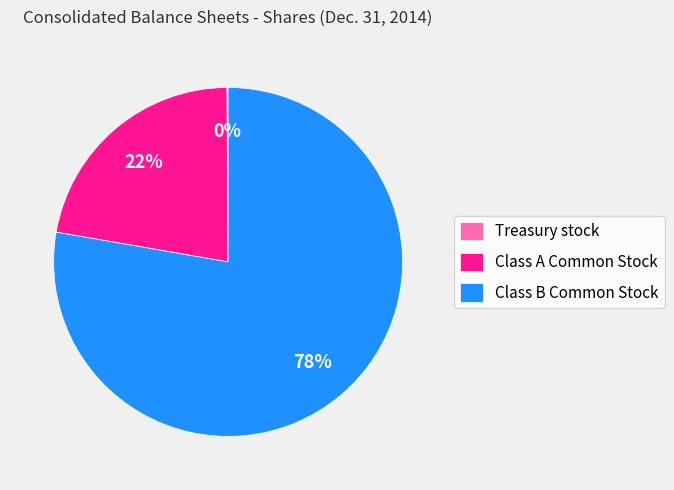

To the nearest percent, what is the difference between the largest and smallest slice percentages?

78%